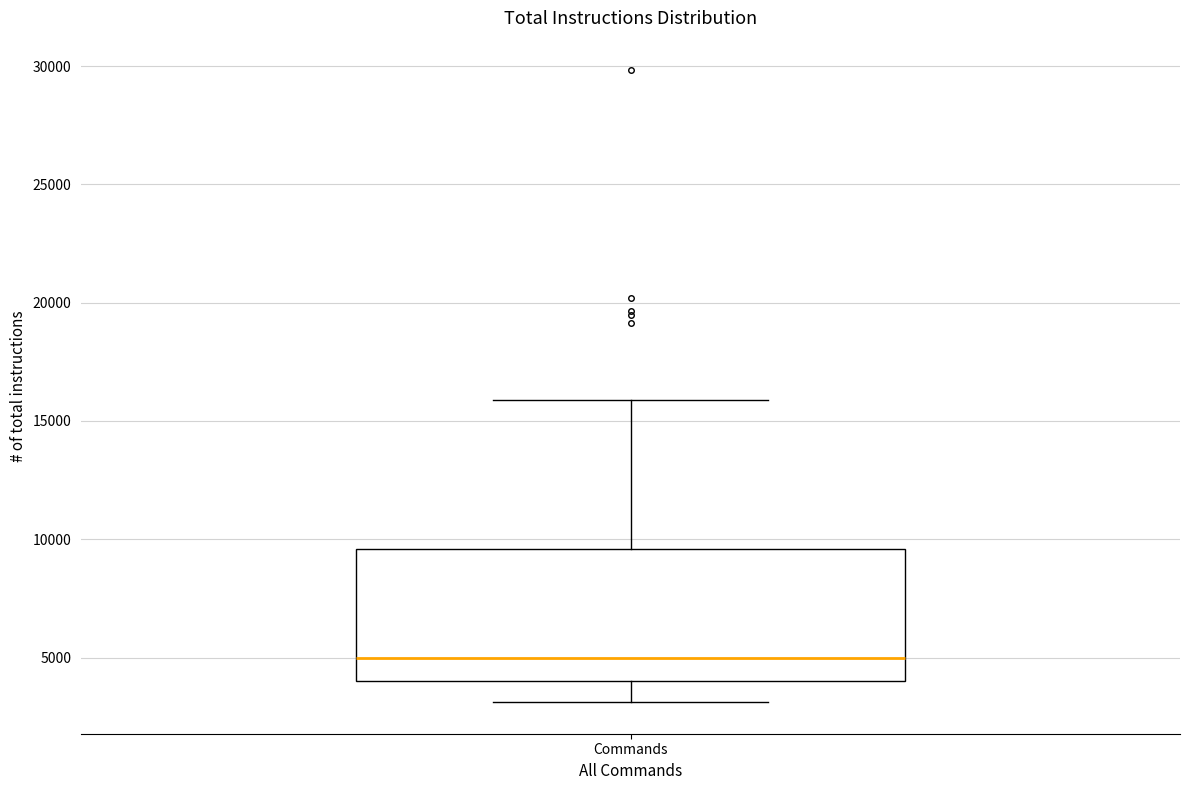

Transcribe this box plot: give where the median line is, the range the box spans, and where the two whiskers end, as read against the y-axis. The values are not printed on the chart, so give them approximately, as read against the axis.

median 5000, box 4000 to 9500, whiskers 3000 to 16000